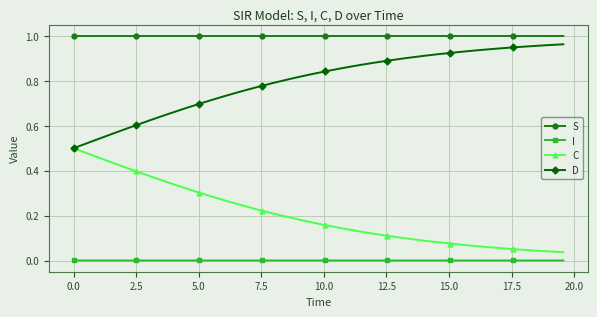

At how many categories does at least one series exceed 0?

40